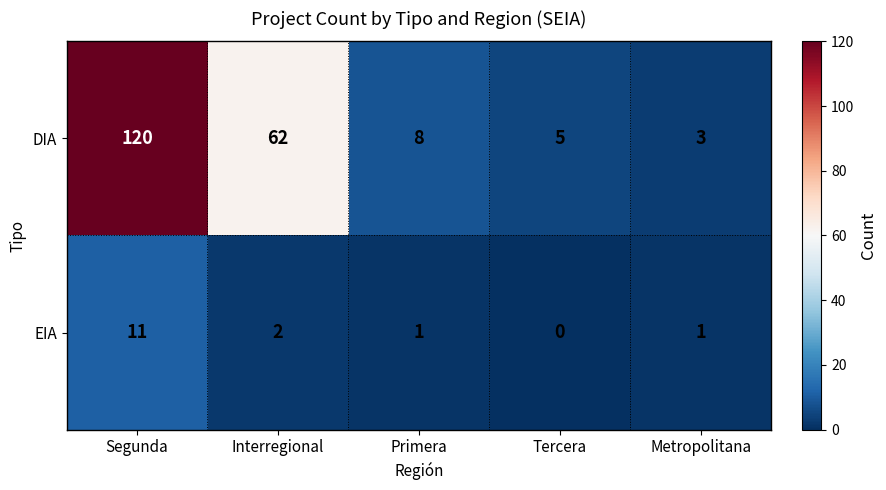

What is the difference between the maximum and second lowest values in the EIA series?

10